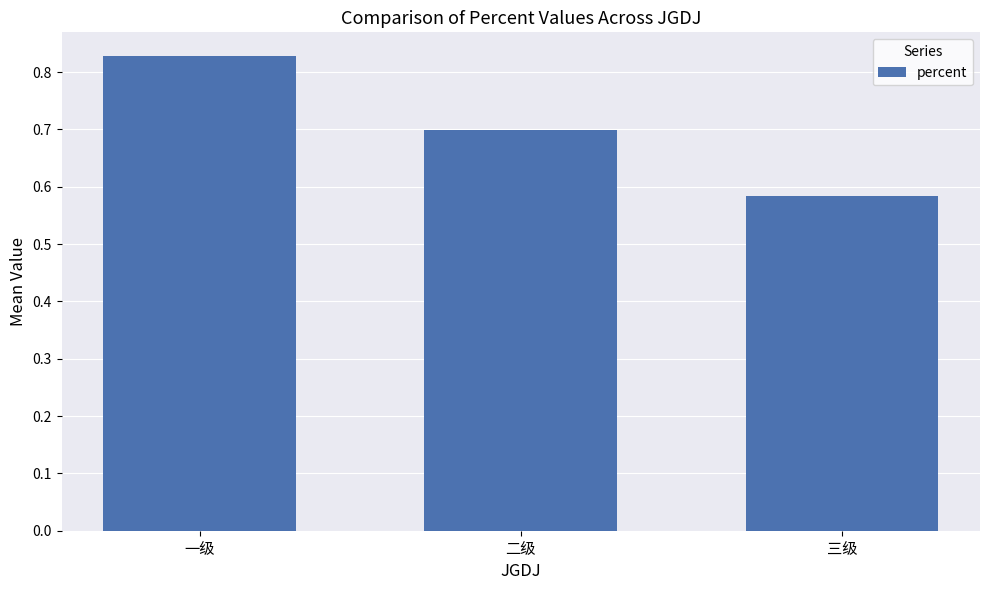

List the labels in order of value, largest first.

一级, 二级, 三级